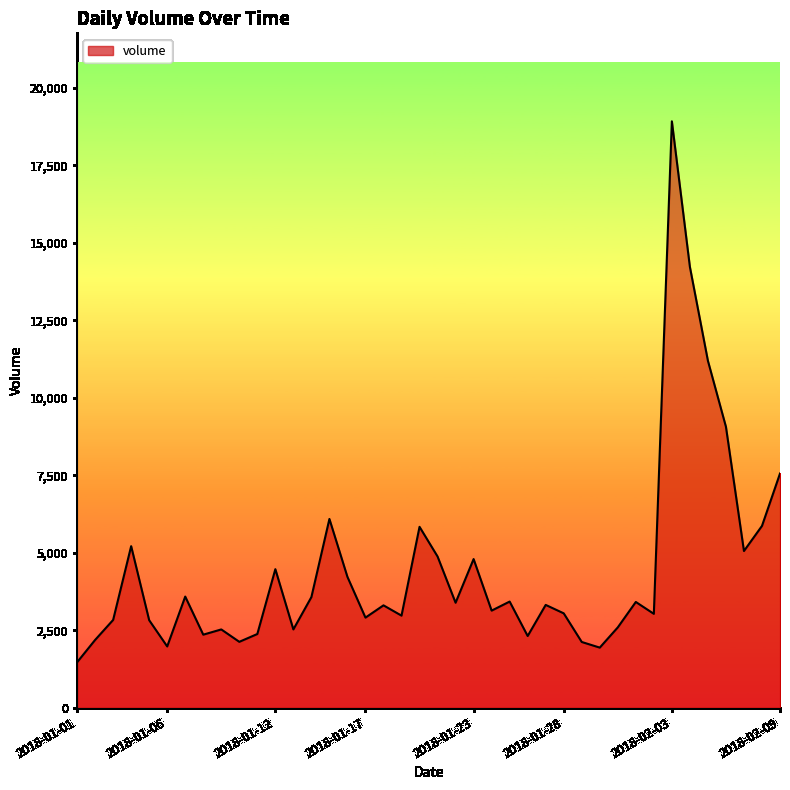

What is the greatest value displayed?

18921